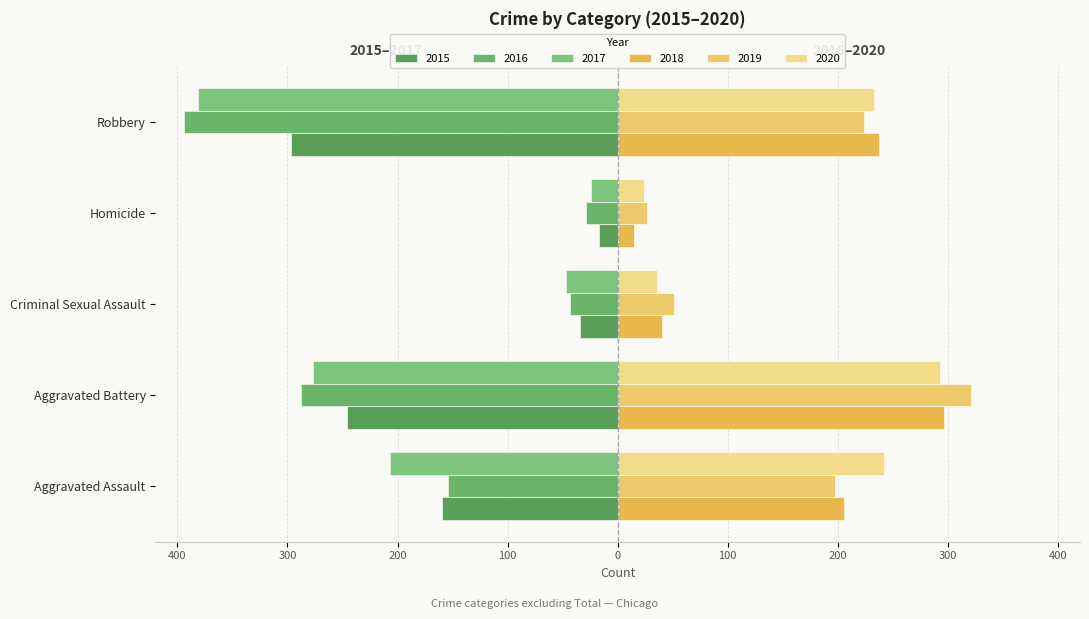

Are the bars grouped side by side (vs. stacked)?

Yes